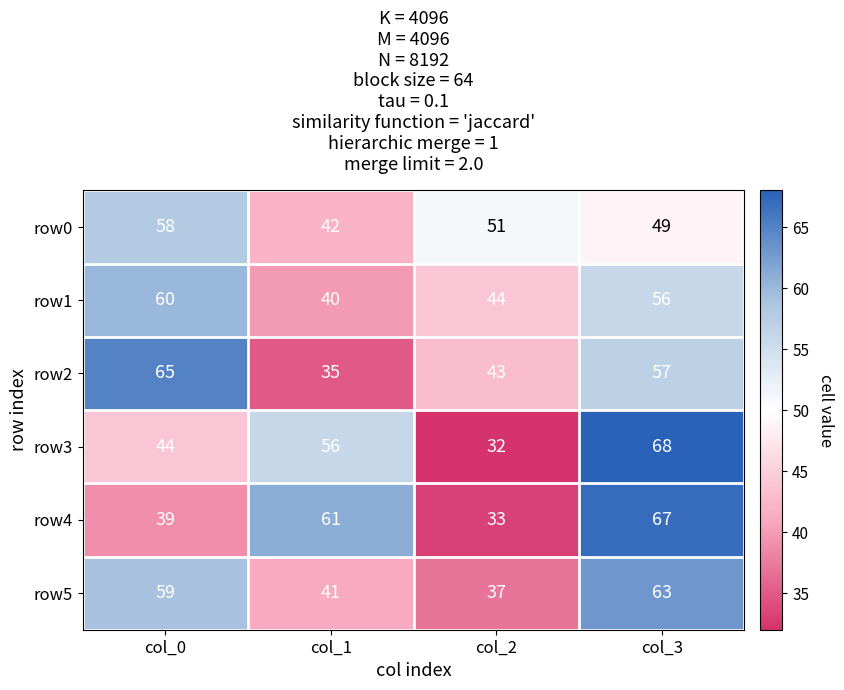

Between col_0 and col_1, which series saw the biggest shift?

row2